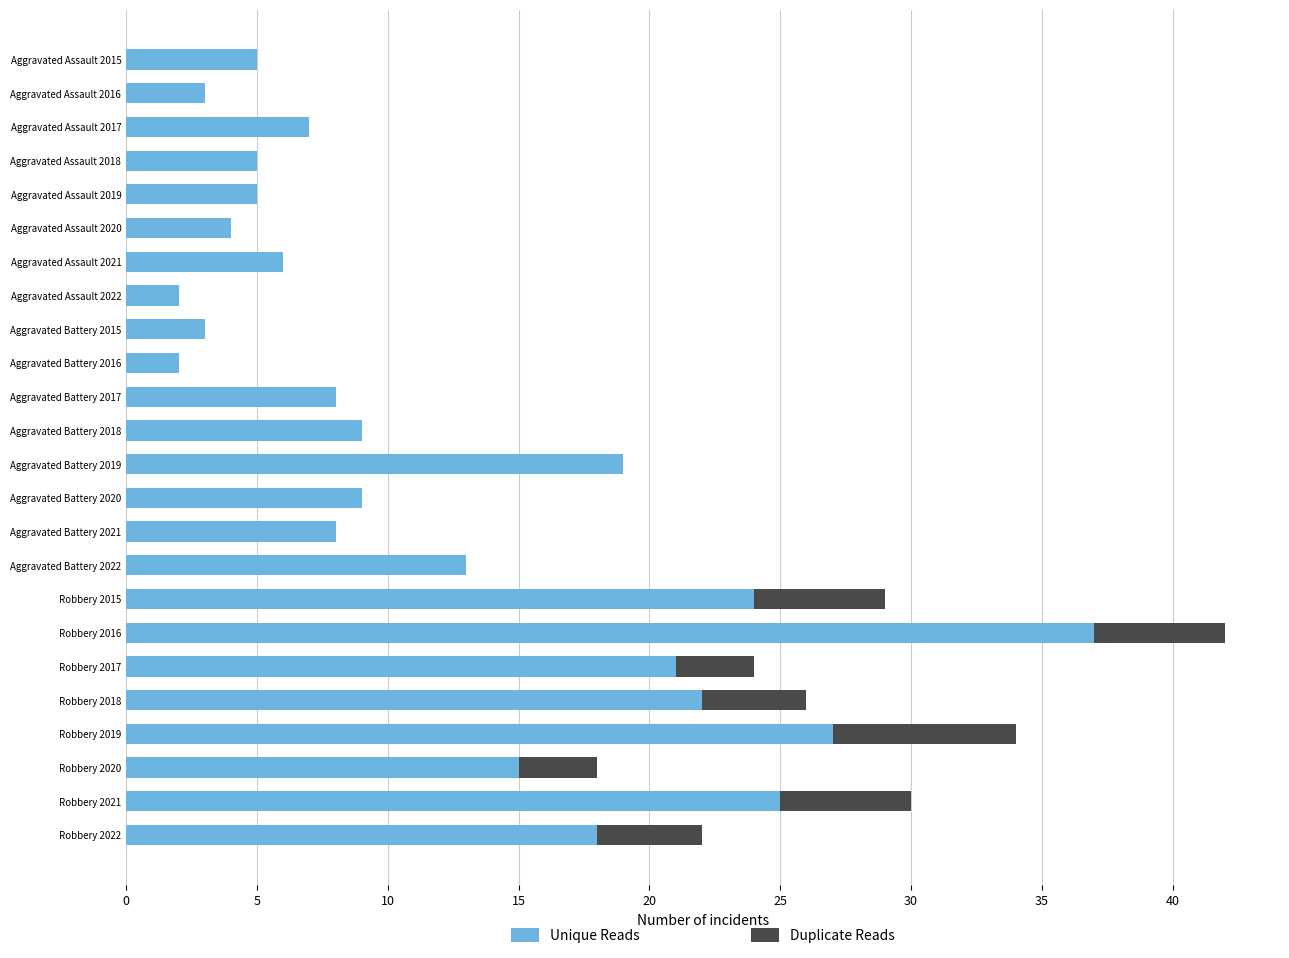

Which category has the highest value in the Unique Reads series?

Robbery 2016